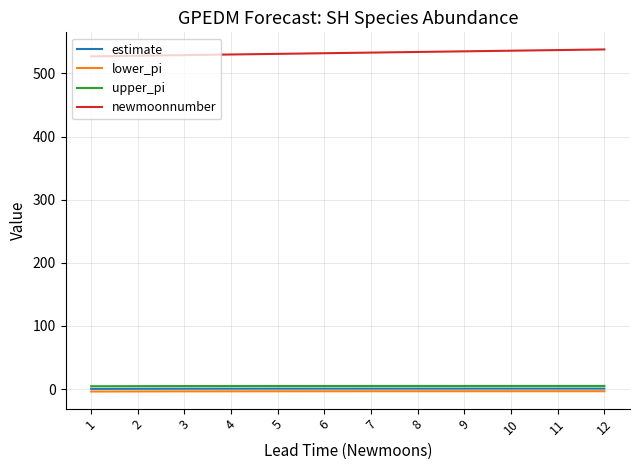

What is the difference between the newmoonnumber values at 2 and 1?

1.0